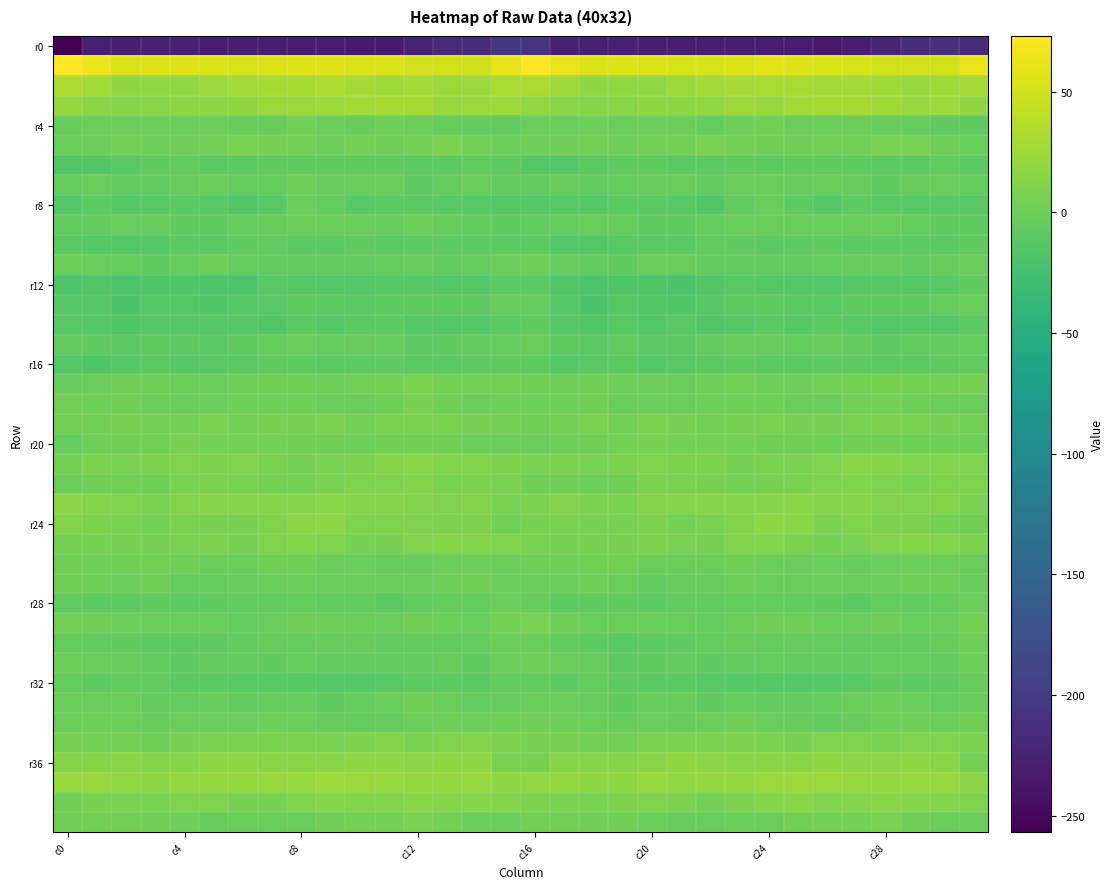

Which category has the lowest value across all series?

c0